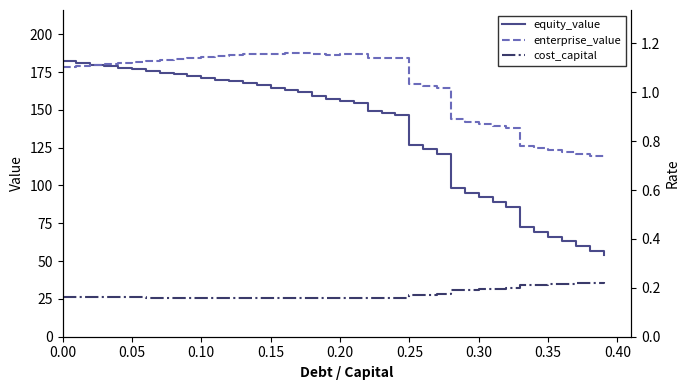

Reading left to right, transcribe all the data shown in this chart.

equity_value: 182.0	181.0	179.9	178.9	177.8	176.8	175.6	174.5	173.4	172.3	171.1	170.0	168.9	167.9	166.4	164.7	163.0	161.9	159.0	156.9	155.6	154.3	149.3	147.8	146.4	126.9	123.9	120.8	98.6	95.3	92.1	88.9	85.7	72.4	69.2	66.1	63.0	59.9	56.9	53.9
enterprise_value: 178.5	179.2	179.9	180.6	181.2	181.9	182.5	183.1	183.8	184.4	184.9	185.6	186.2	186.9	187.2	187.2	187.3	187.9	186.8	186.4	186.8	187.2	184.0	184.3	184.5	166.8	165.5	164.2	143.7	142.1	140.7	139.2	137.8	126.2	124.8	123.4	122.0	120.7	119.3	118.1
cost_capital: 0.2	0.2	0.2	0.2	0.2	0.2	0.2	0.2	0.2	0.2	0.2	0.2	0.2	0.2	0.2	0.2	0.2	0.2	0.2	0.2	0.2	0.2	0.2	0.2	0.2	0.2	0.2	0.2	0.2	0.2	0.2	0.2	0.2	0.2	0.2	0.2	0.2	0.2	0.2	0.2